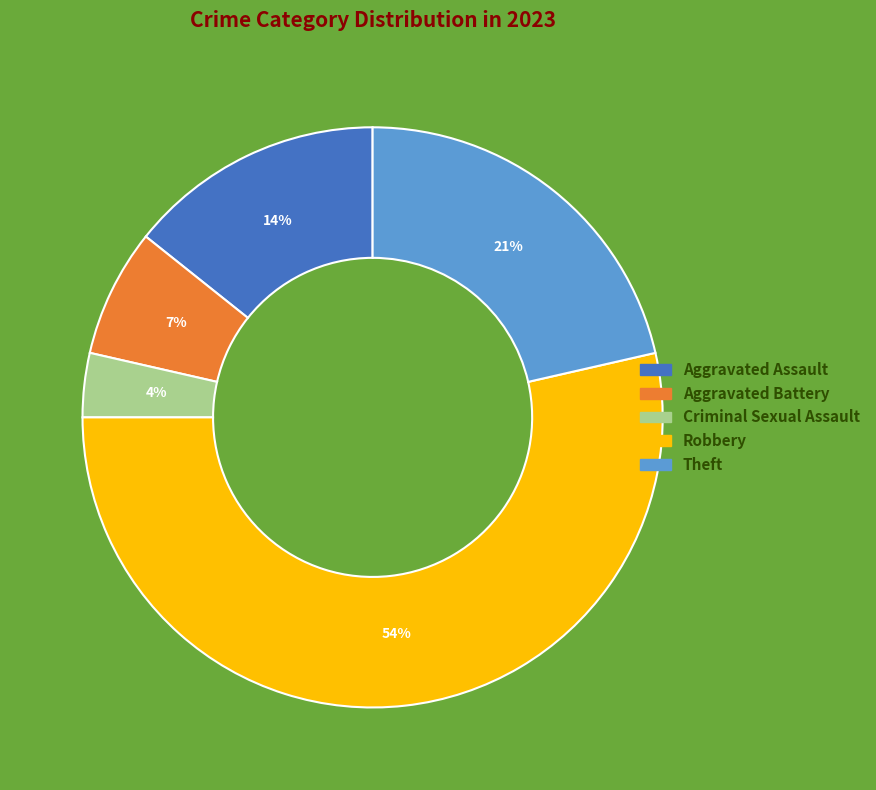

What is the majority slice?

Robbery